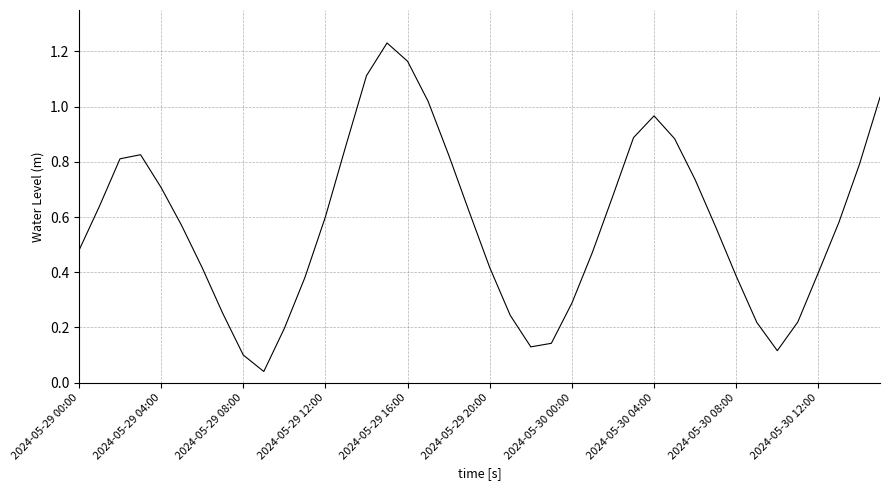

What is the label of the 19th point from the right?

21